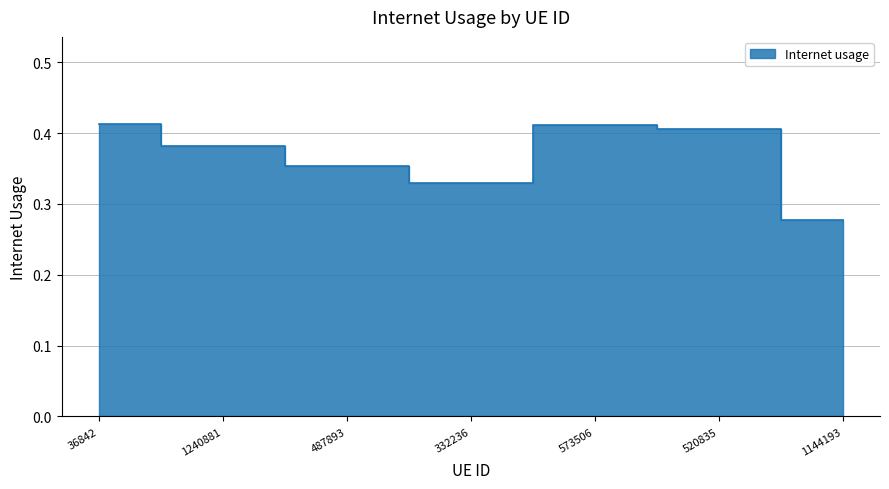

Between 487893 and 520835, which is larger?

520835